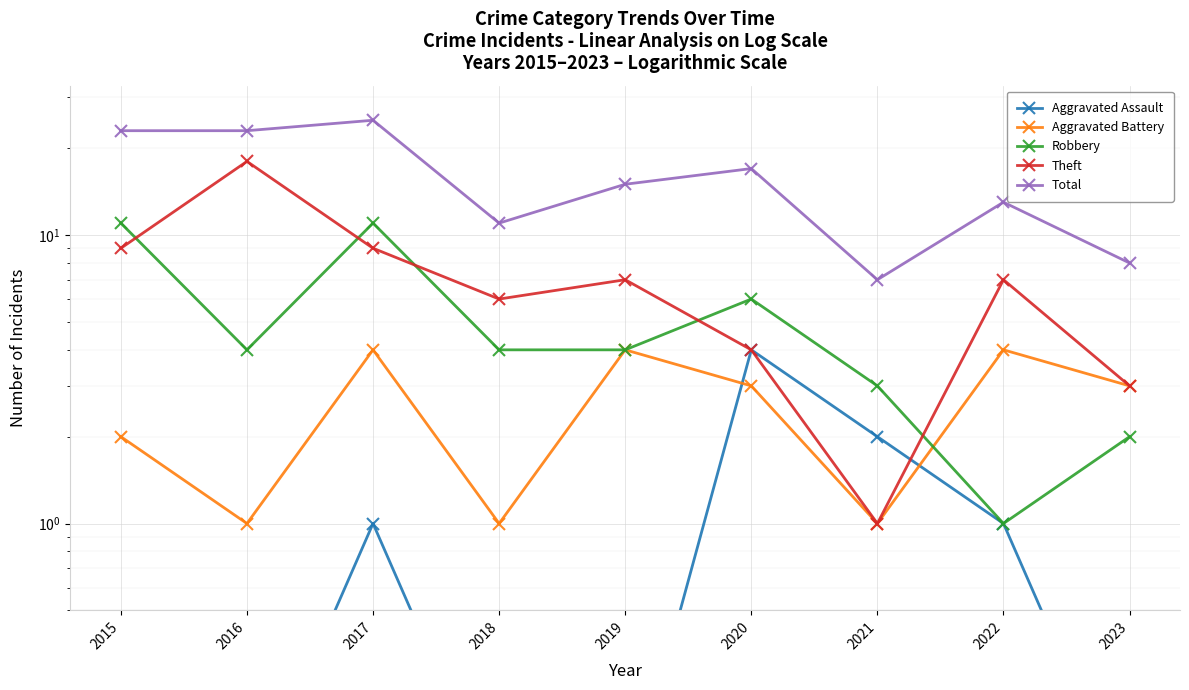

Which series has the largest total across all categories?

Total